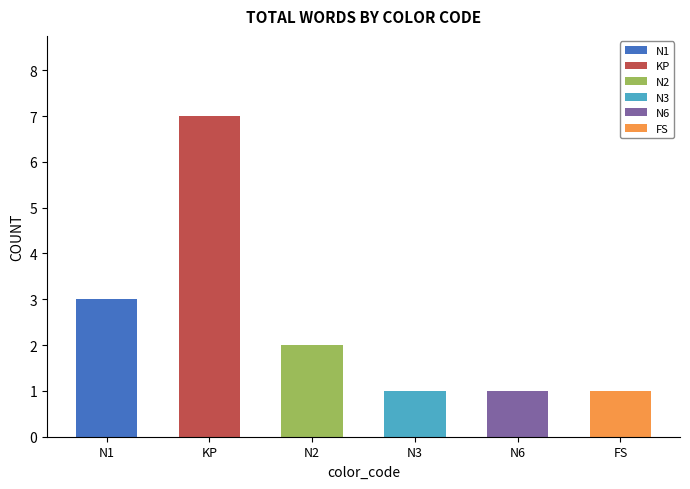

What is the difference between the maximum and minimum values?

6